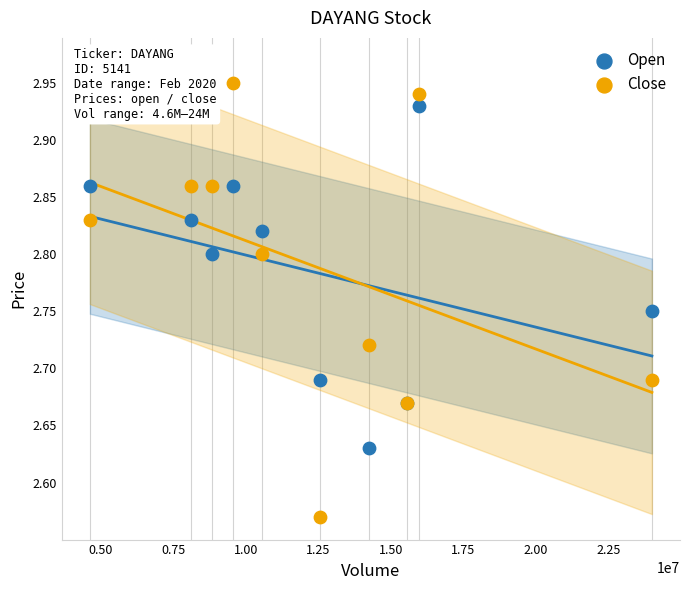

What are all the series names shown in the legend?

Open, Close